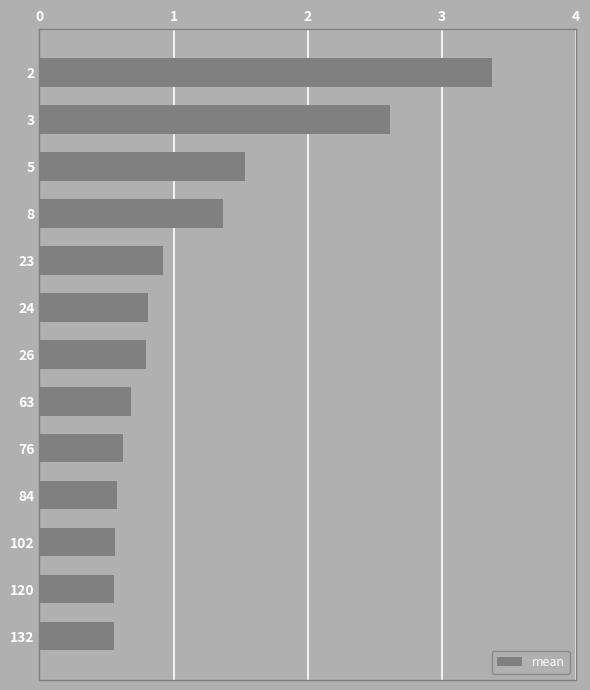

What is the sum of the values at 24 and 5?

2.3